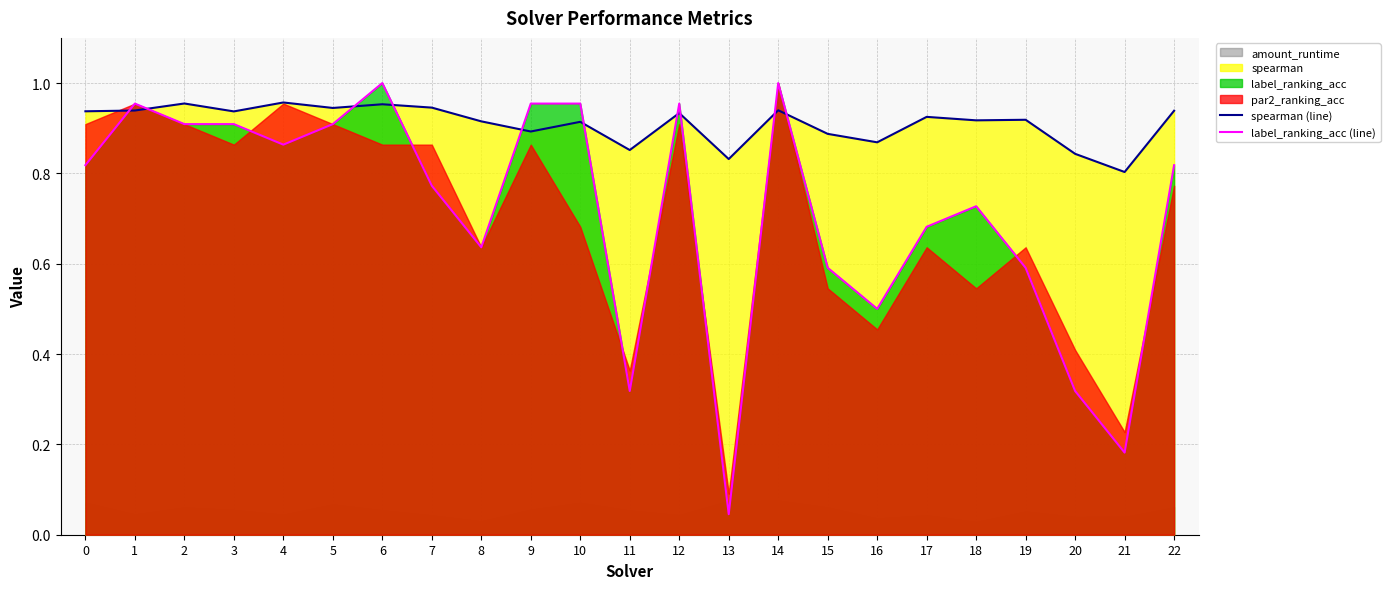

Where is spearman (line) nearest to the value 0?

21